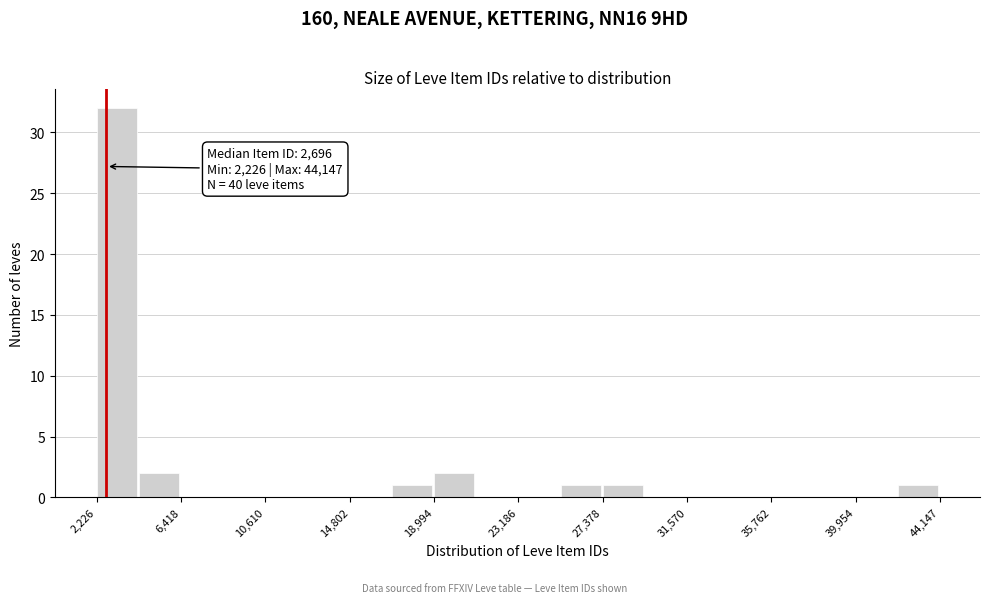

Over which range of the x-axis is the bar tallest?

2000 to 4500